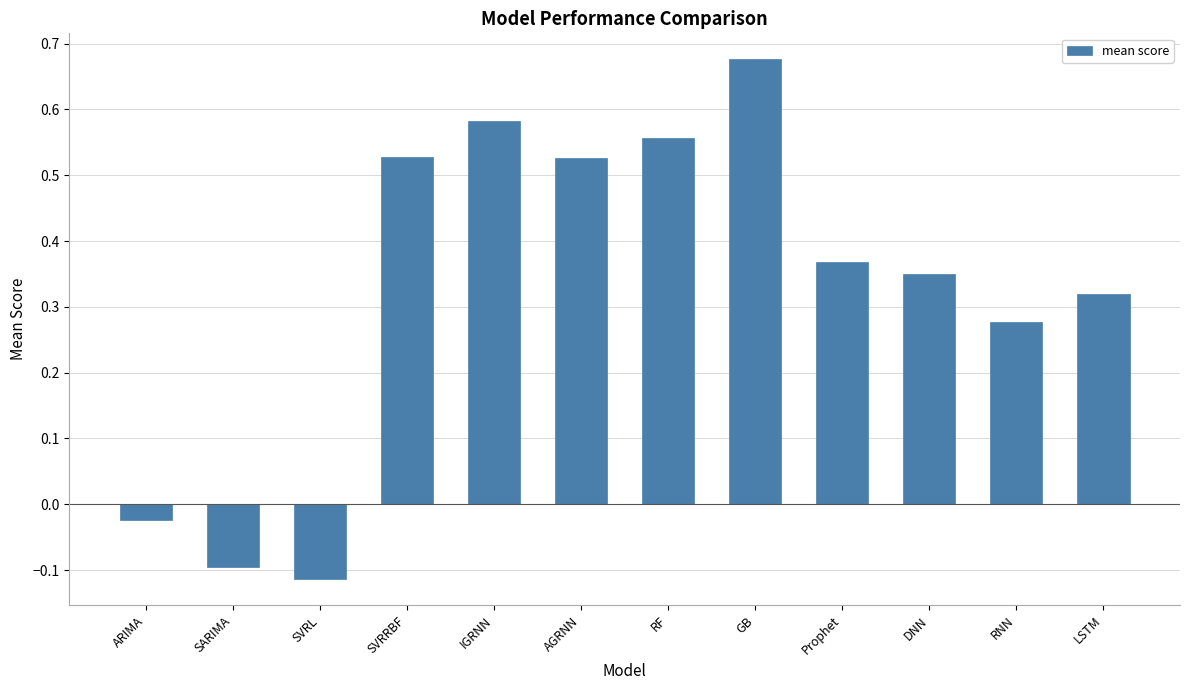

How many bars are there in total?

12